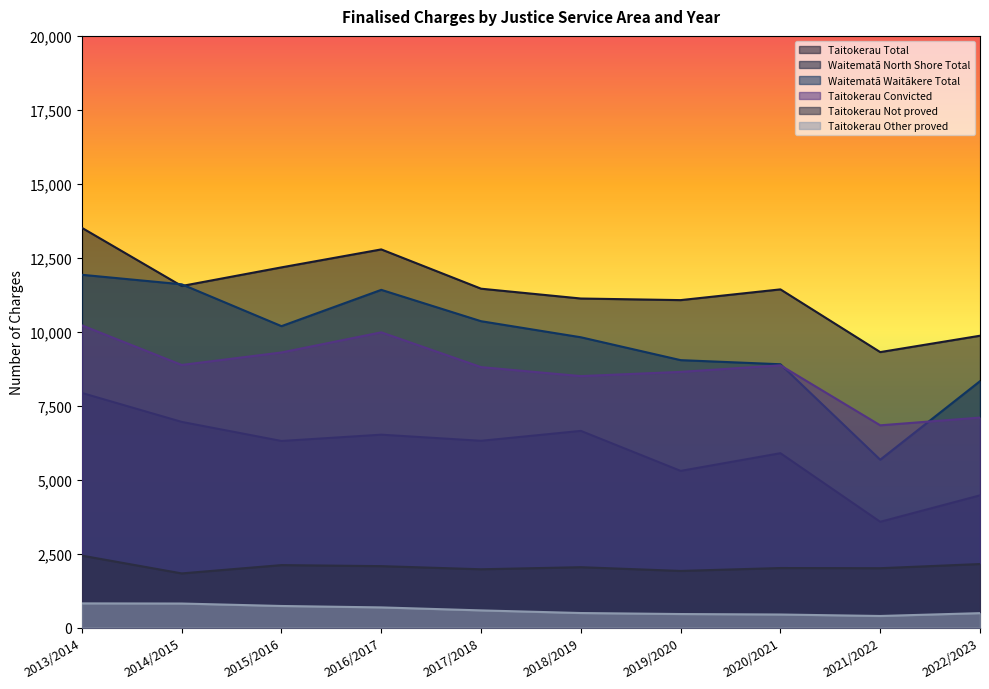

What is the difference between the Taitokerau Other proved values at 2015/2016 and 2017/2018?

149